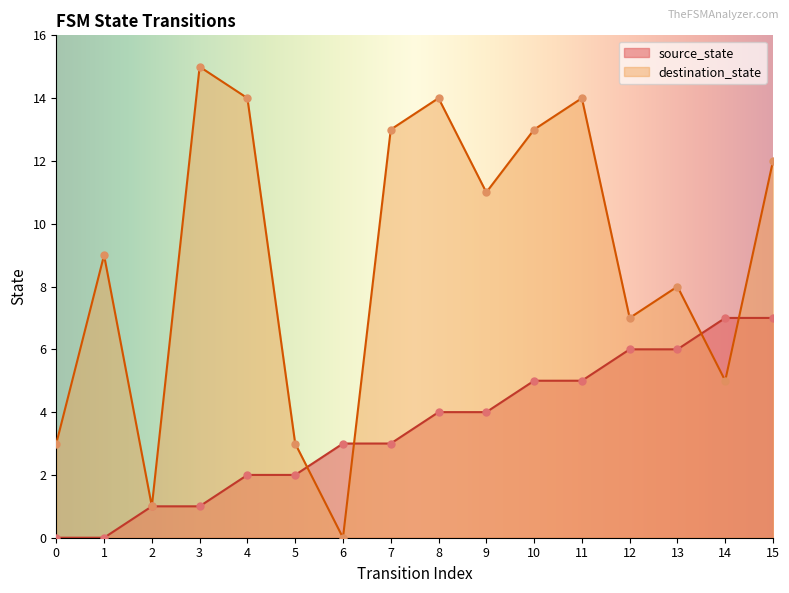

Which series contains the highest Y value?

destination_state